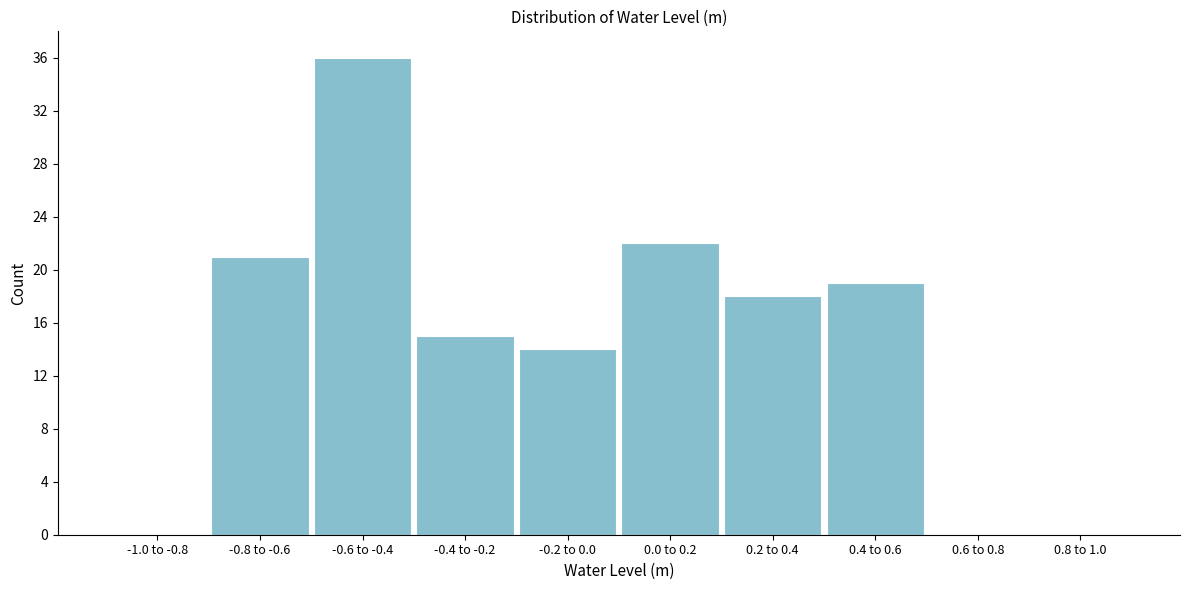

Reading left to right, what are all the values shown in this chart?

-1.0 to -0.8=0	-0.8 to -0.6=21	-0.6 to -0.4=36	-0.4 to -0.2=15	-0.2 to 0.0=14	0.0 to 0.2=22	0.2 to 0.4=18	0.4 to 0.6=19	0.6 to 0.8=0	0.8 to 1.0=0